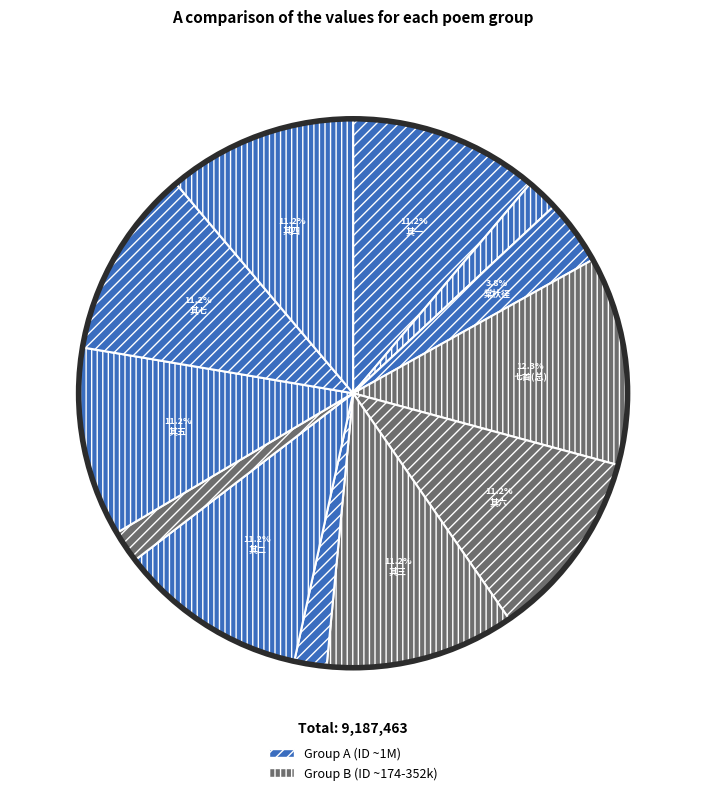

Count the number of slices in the pie.

12